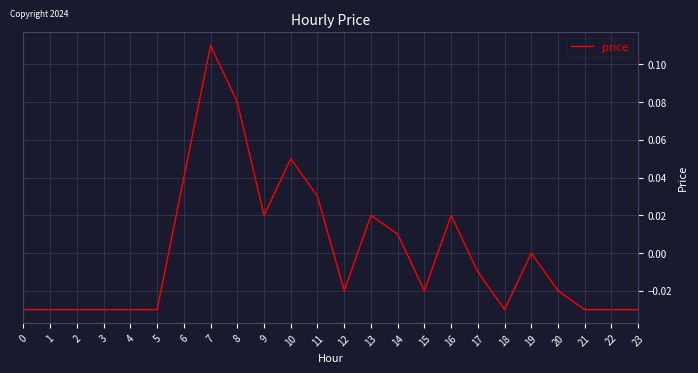

Between 13 and 4, which is larger?

13